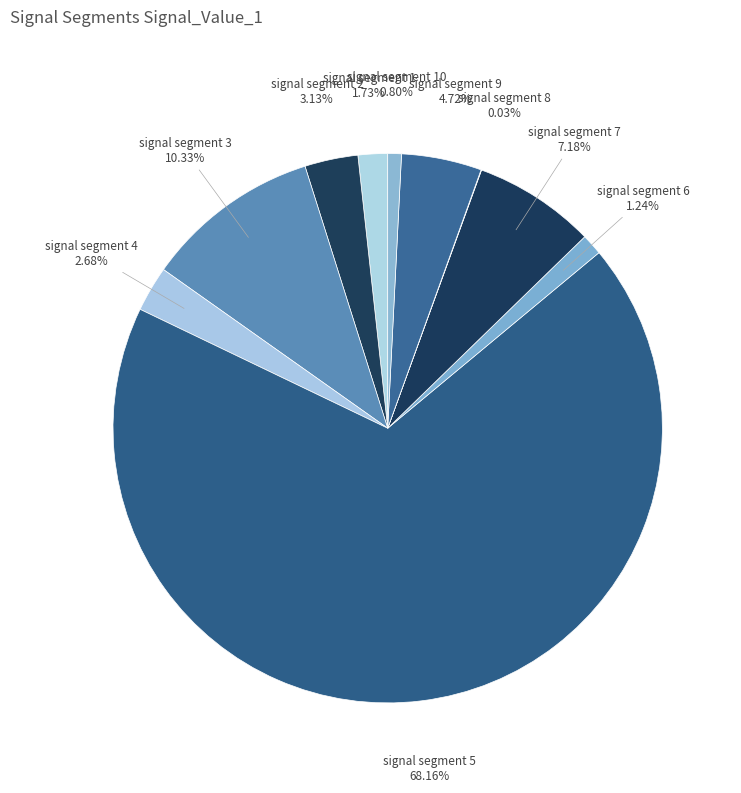

Which slice is the largest?

signal segment 5